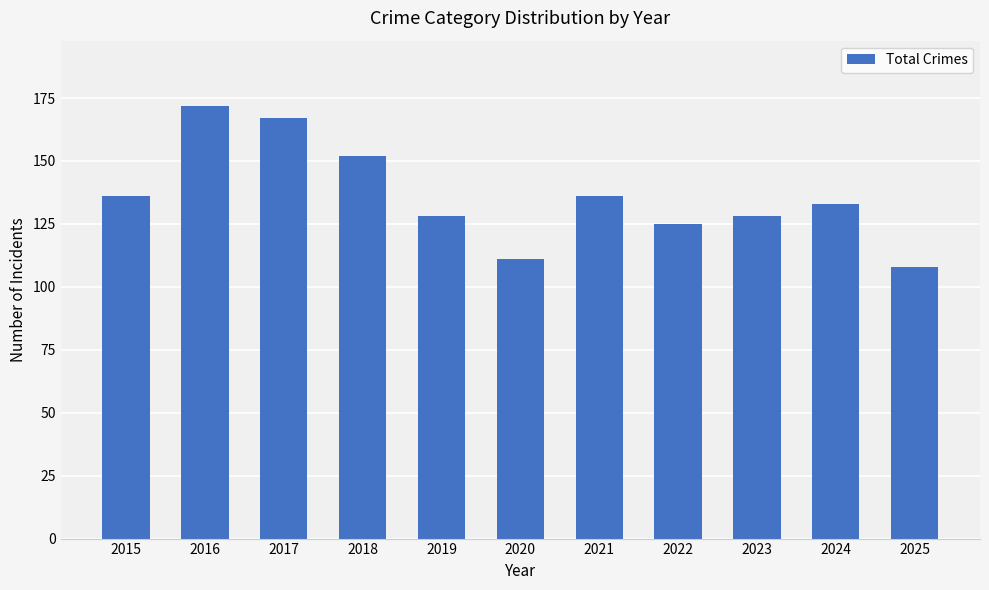

True or false: the data shows 244 at 2017.

False